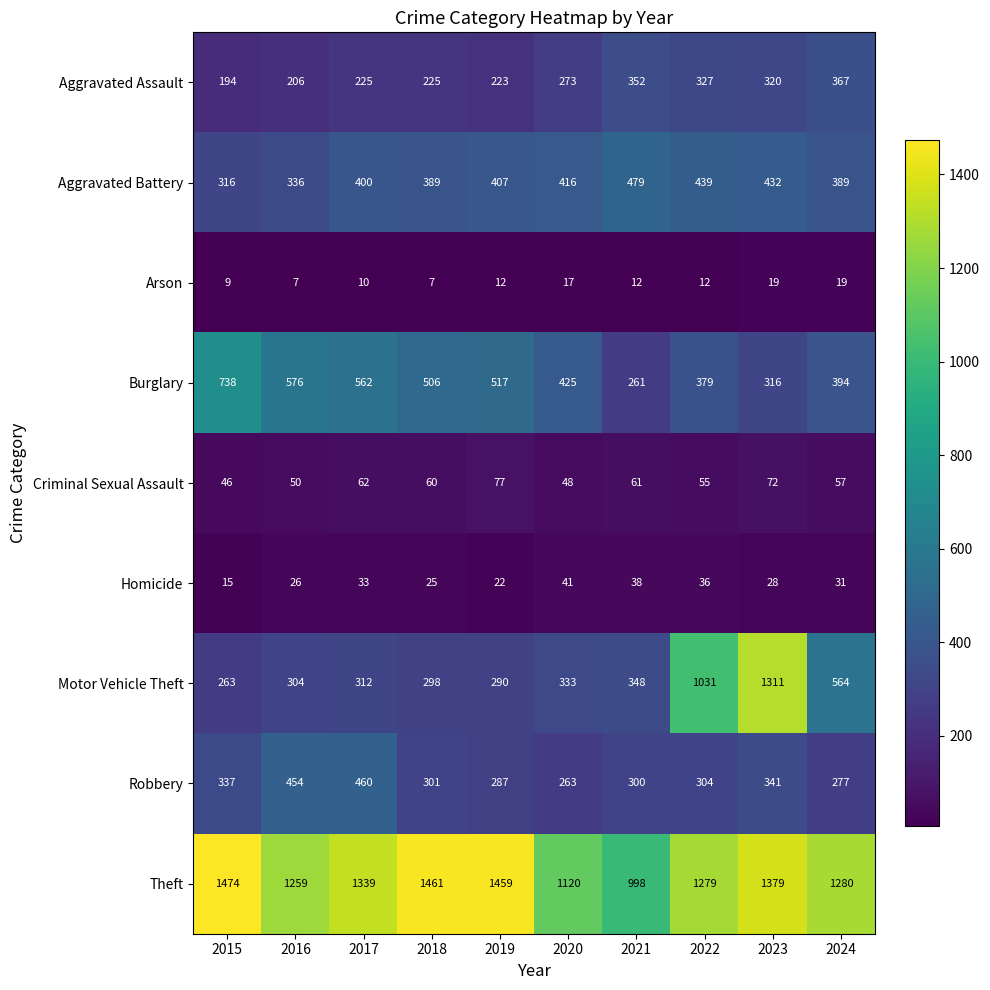

At how many categories does at least one series exceed 1301?

5